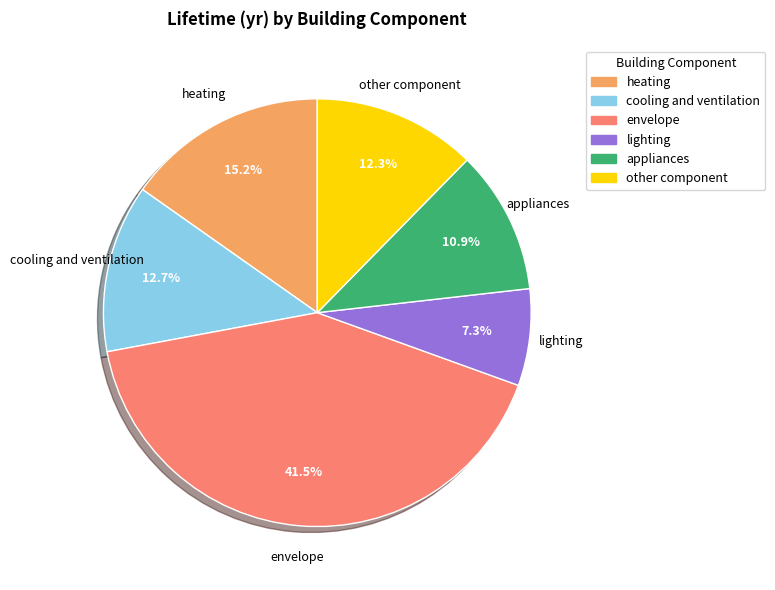

Do appliances and lighting together represent more than half of the pie?

No